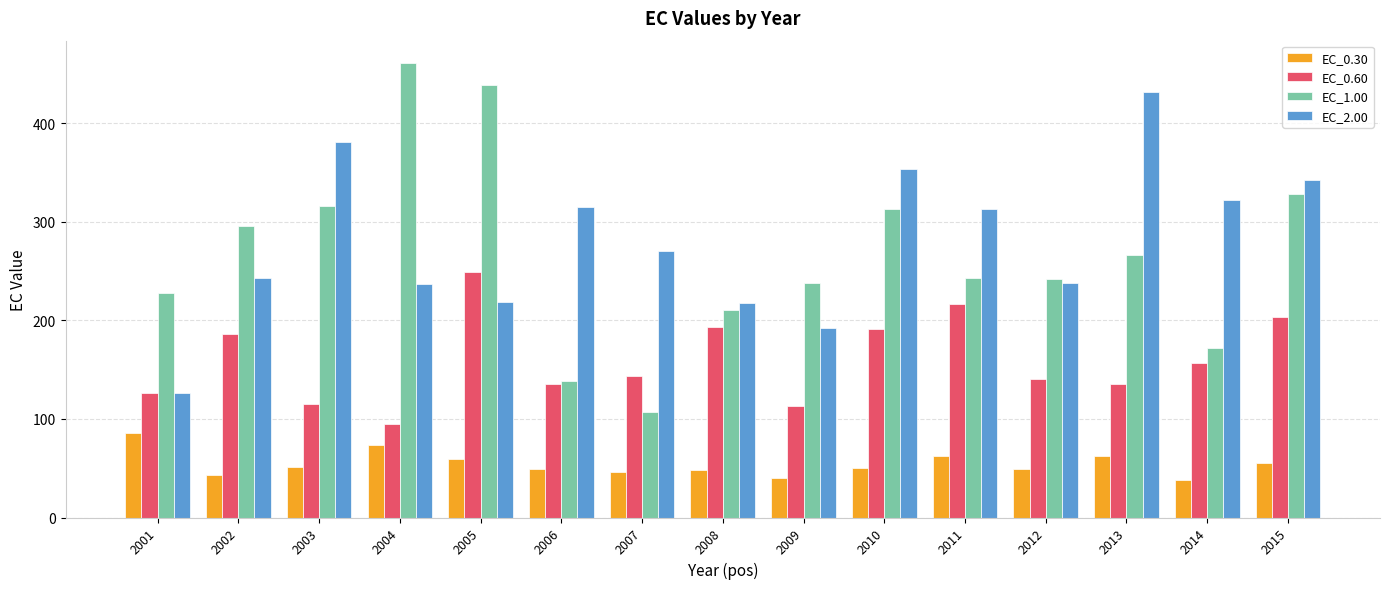

How many bars are there in each group?

4